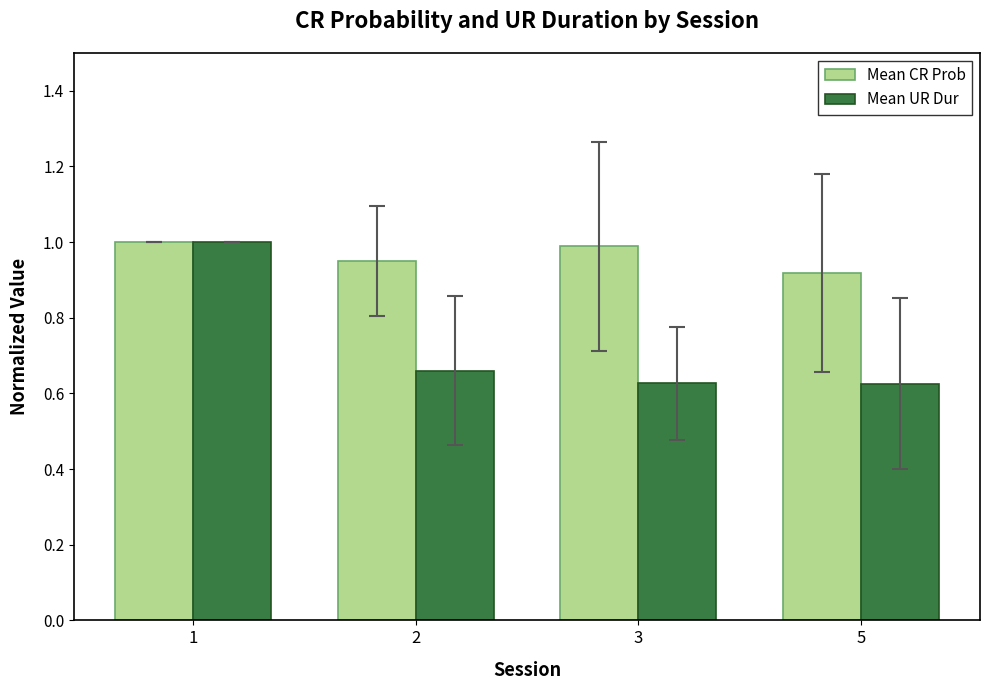

What is the sum of the Mean UR Dur values at 3 and 5?

1.3